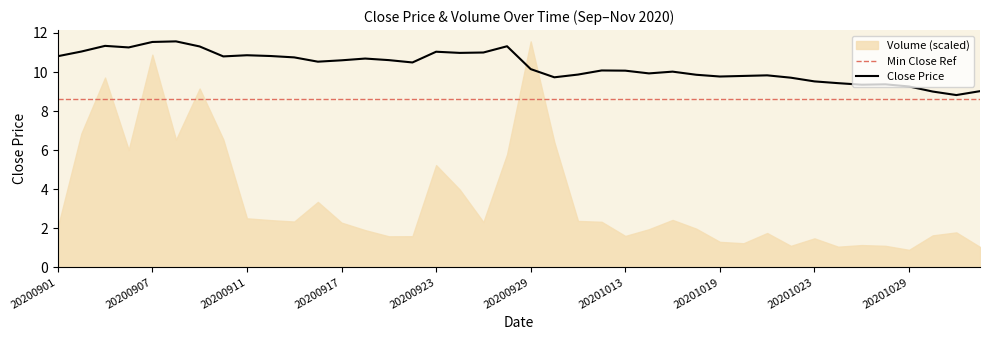

What is the average value?

10.3